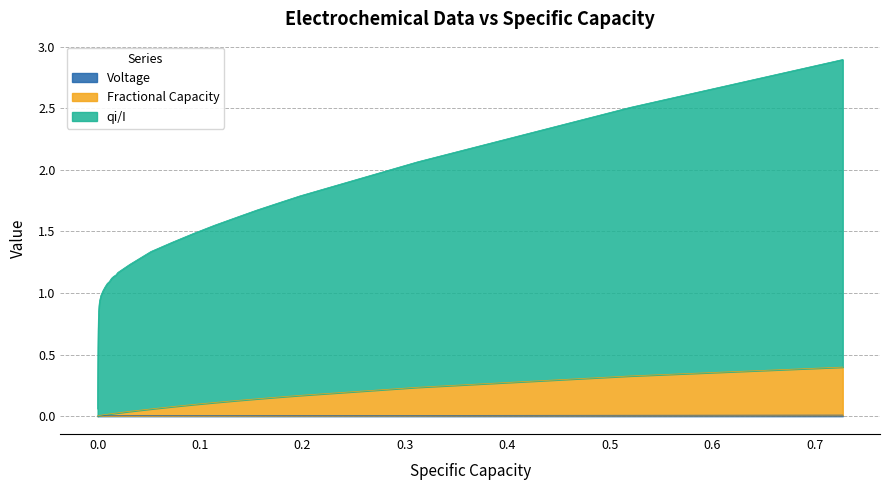

Does the chart display data point markers on the line(s)?

No